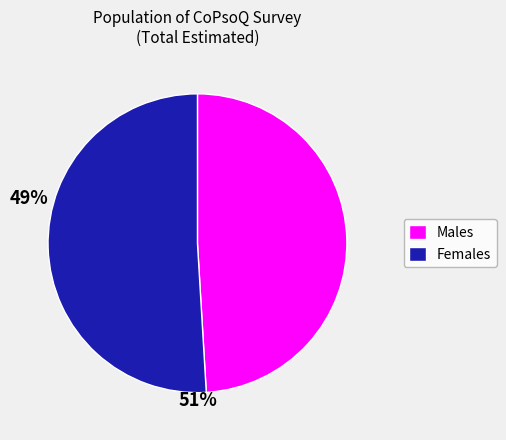

The Females slice represents 36% of the pie. True or false?

False